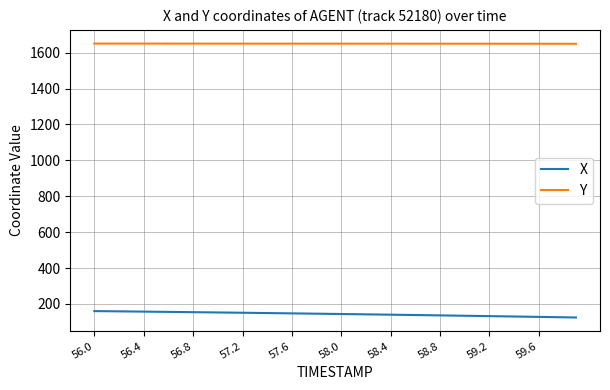

True or false: Y and X cross at least once.

False